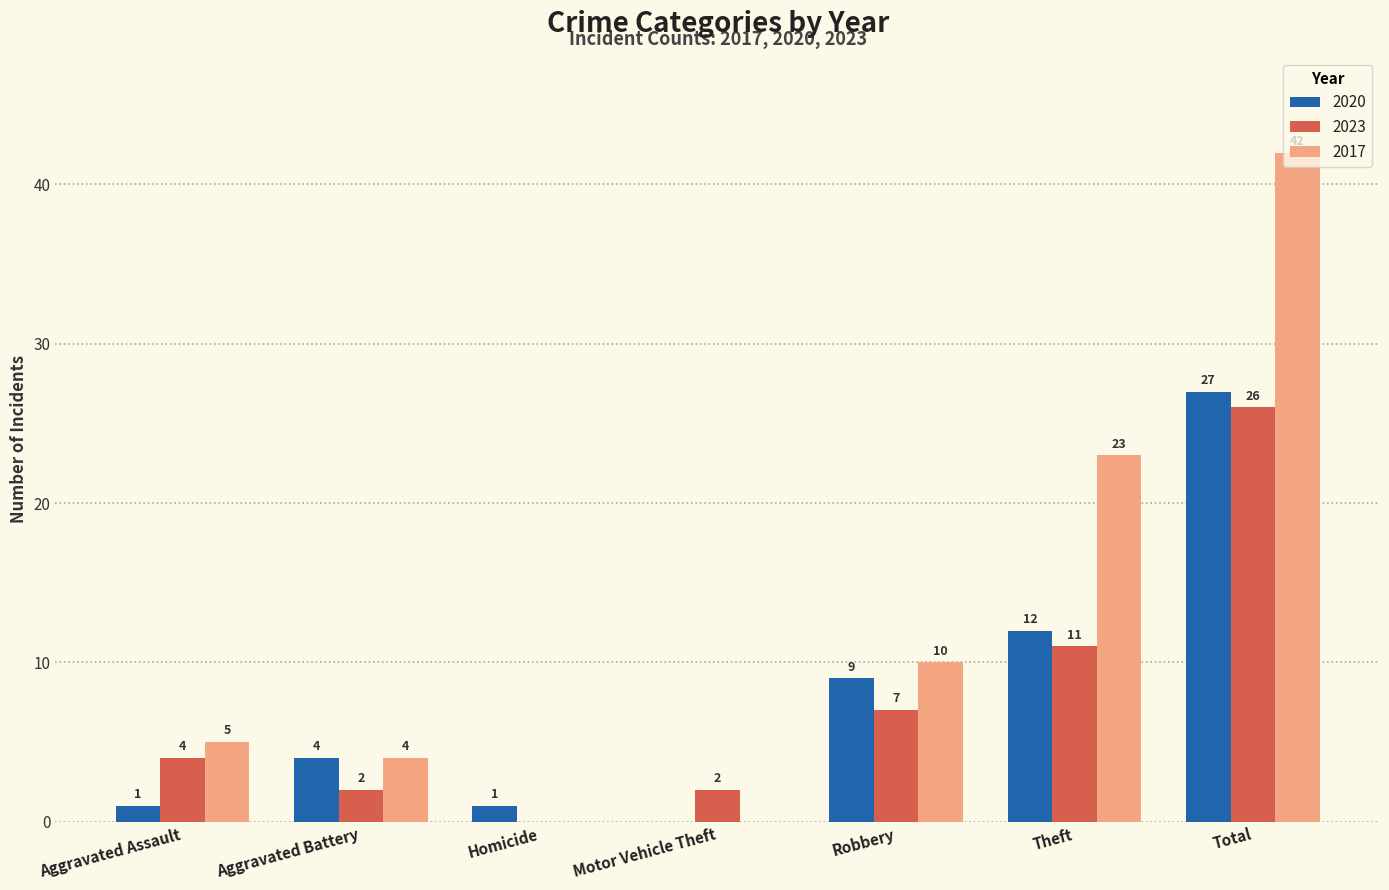

Between Homicide and Motor Vehicle Theft, which series saw the biggest shift?

2023